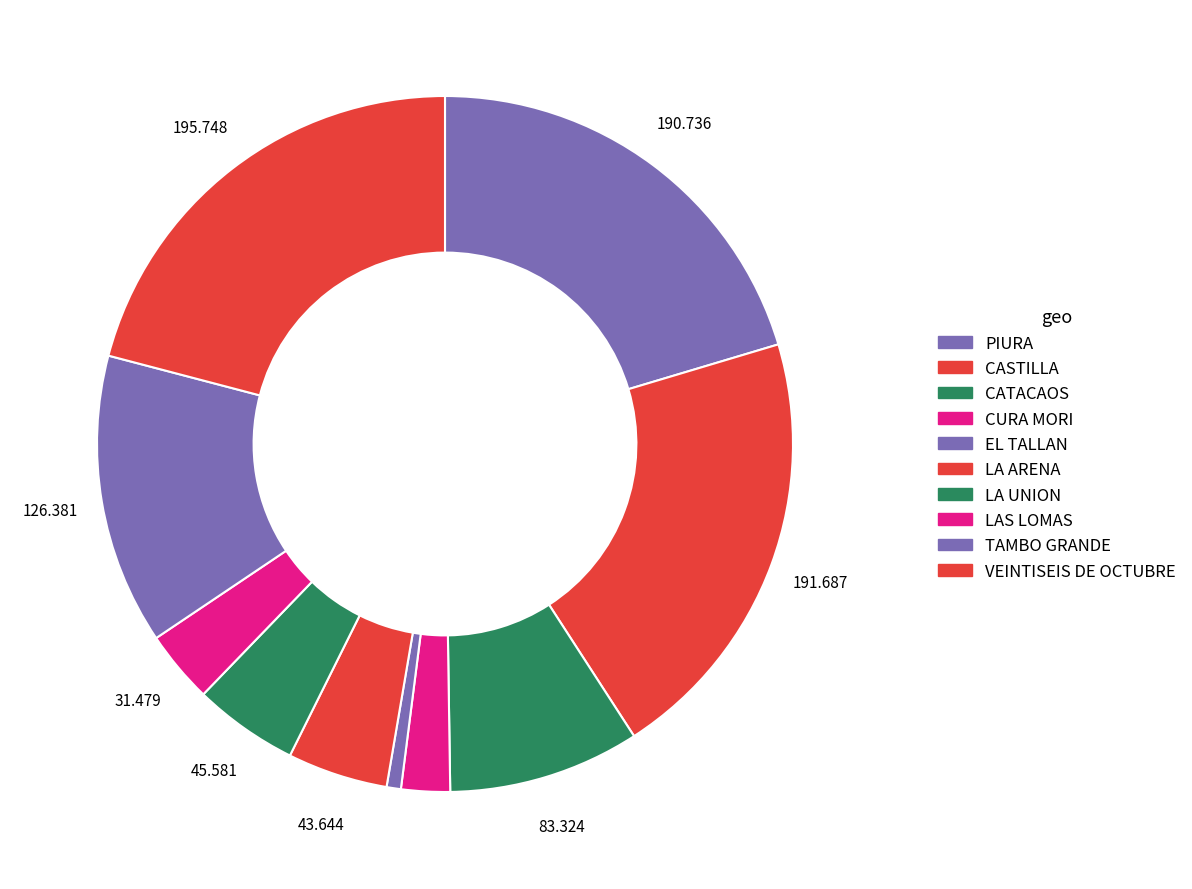

Count the number of slices in the pie.

10